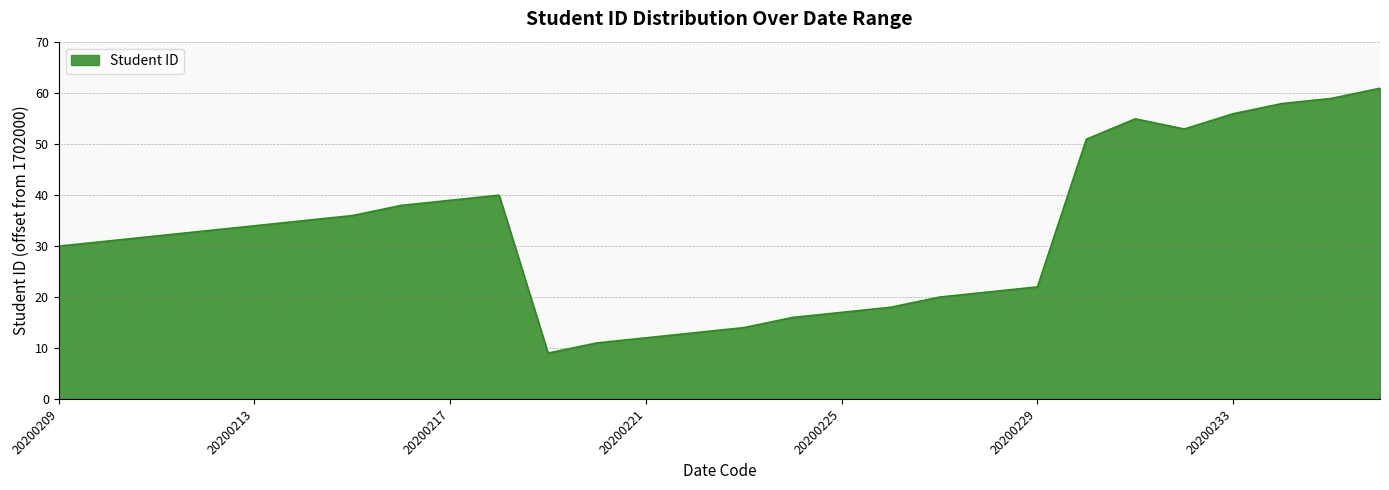

What is the difference between the maximum and minimum values?

52